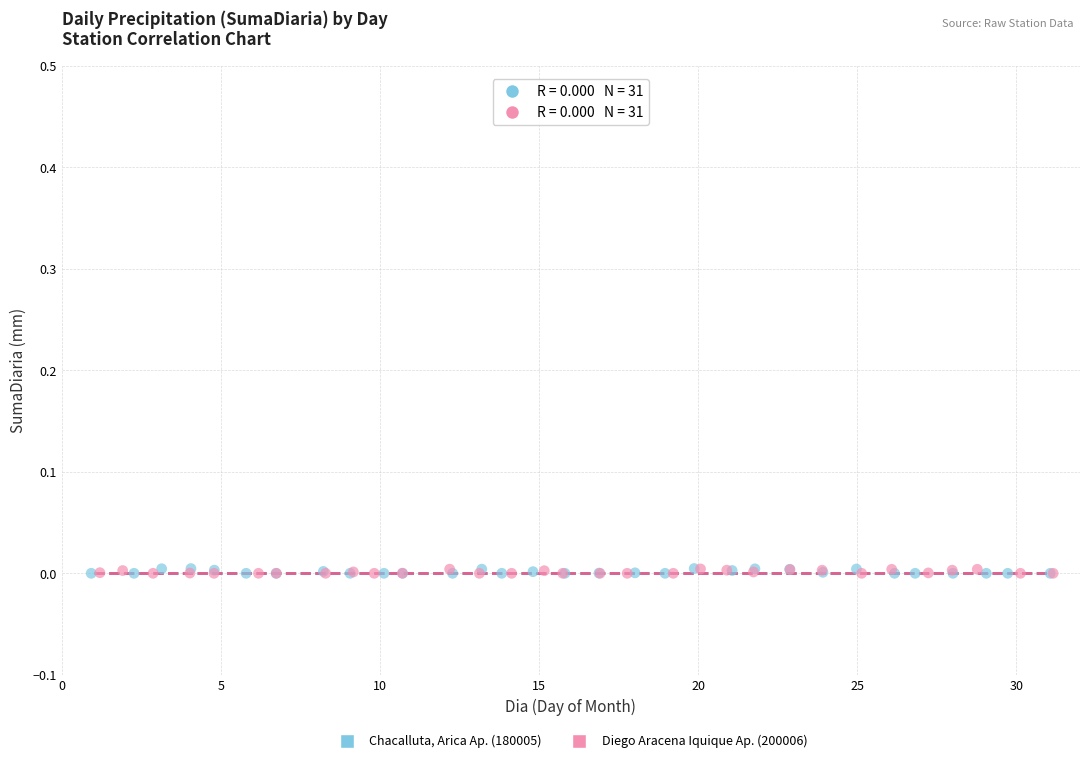

Which series has the largest Y range (max minus min)?

Chacalluta, Arica Ap. (180005)